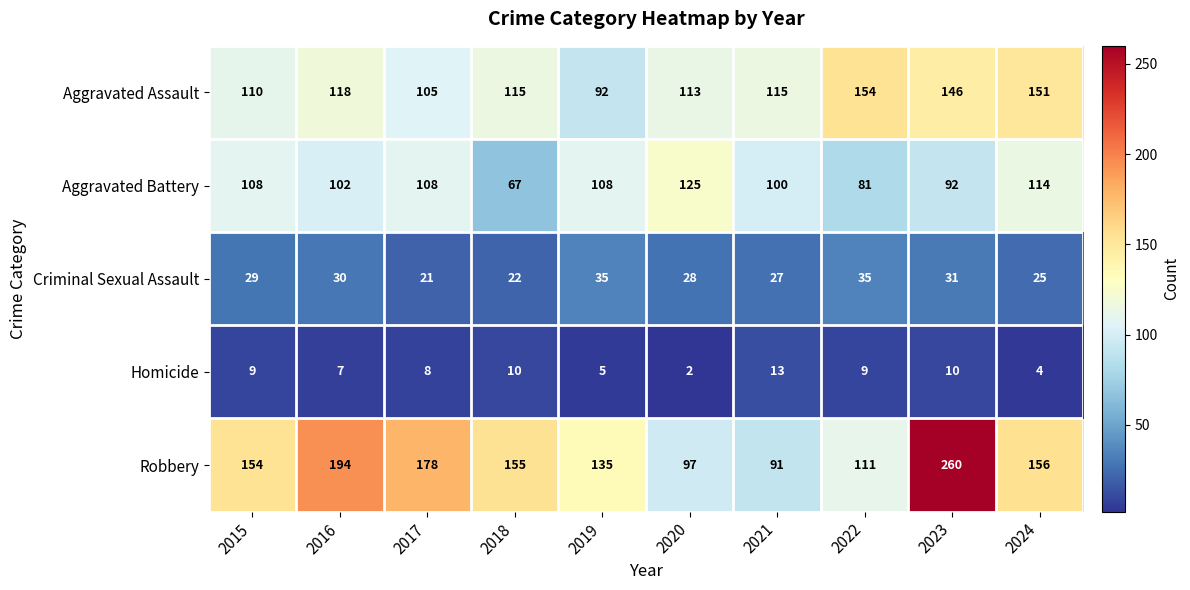

At which label is Criminal Sexual Assault closest to 28?

2020